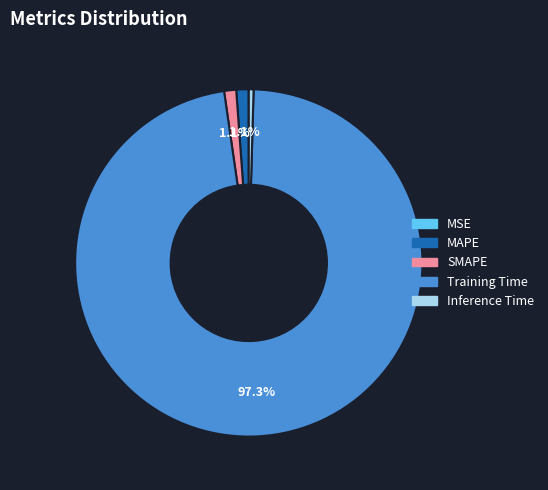

Which slice is the largest?

Training Time